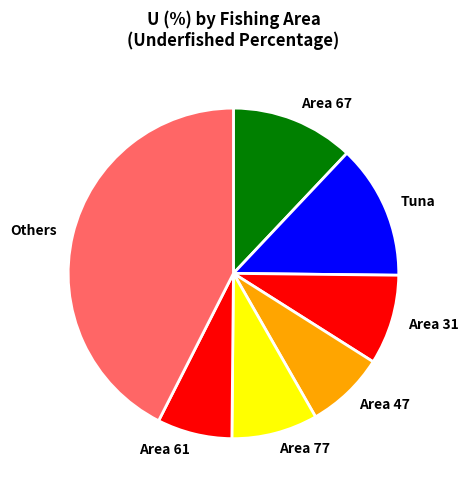

Is Area 47 the majority of the pie?

No